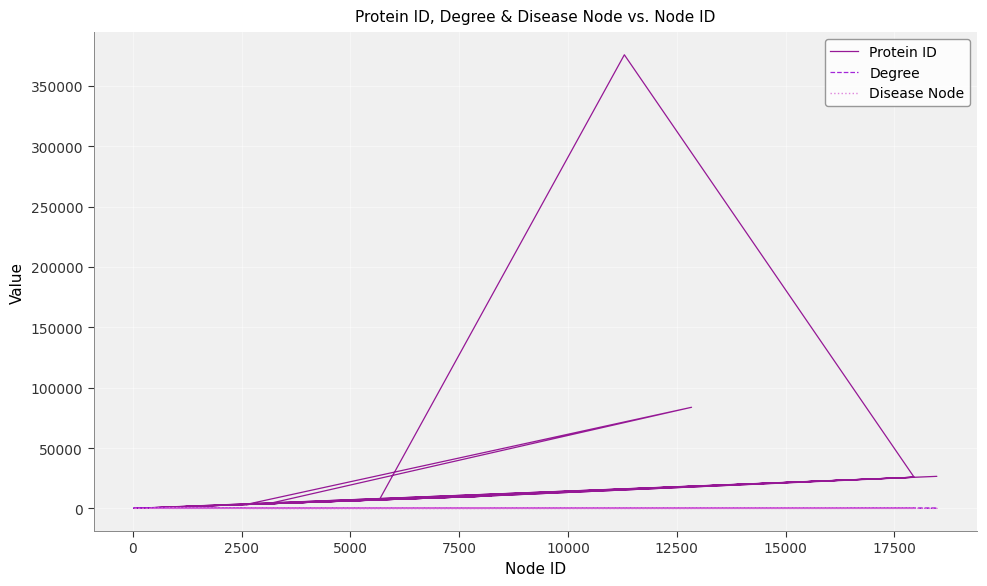

How many Disease Node values are between 0 and 1?

20